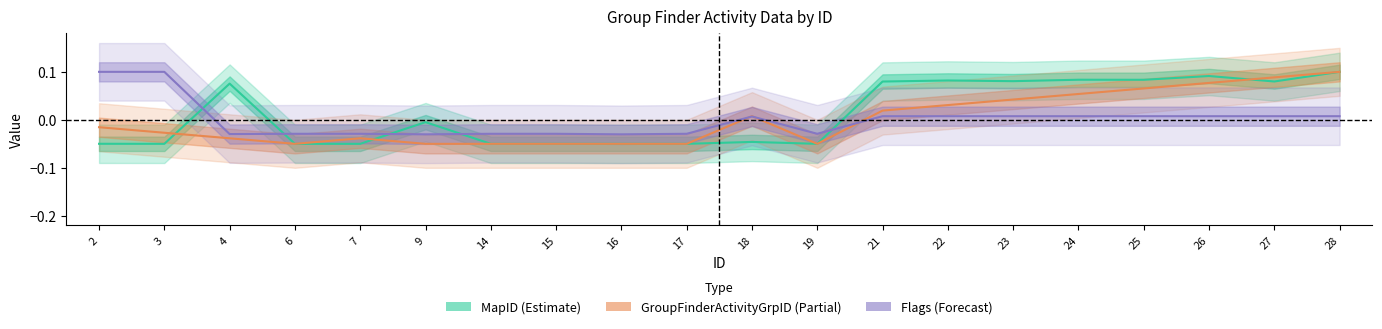

Where does the Flags series first go above 0?

2